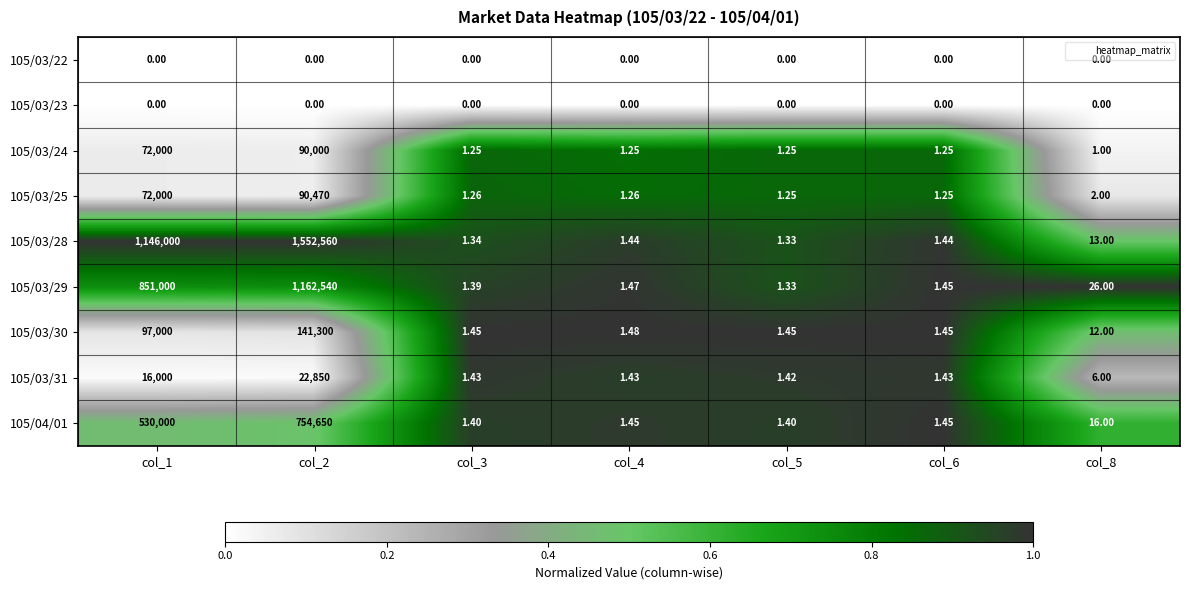

Is the value of 105/03/25 at col_3 greater than the value of 105/03/23 at col_3?

Yes